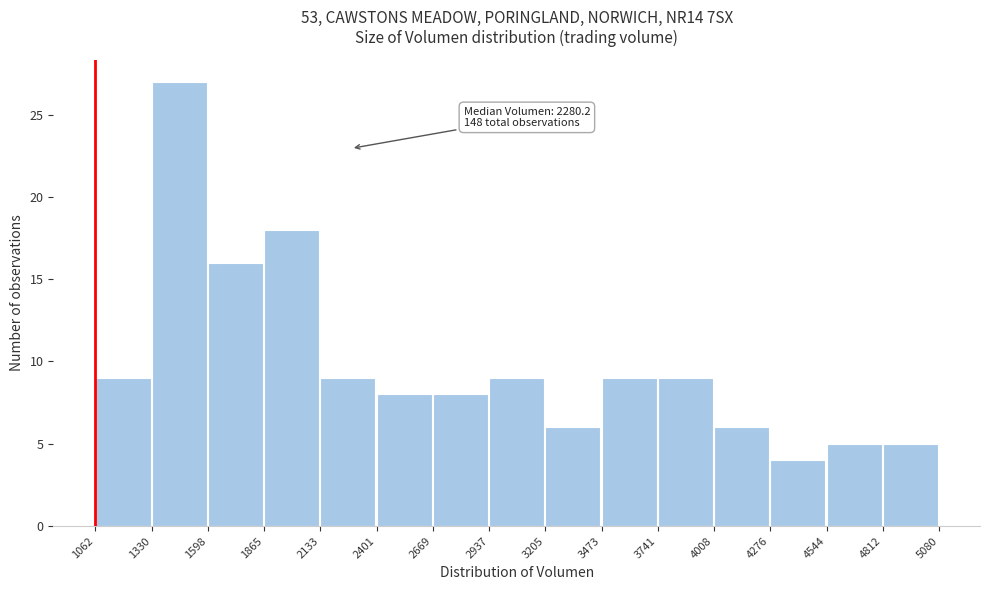

Over which range of the x-axis is the bar tallest?

1330 to 1598